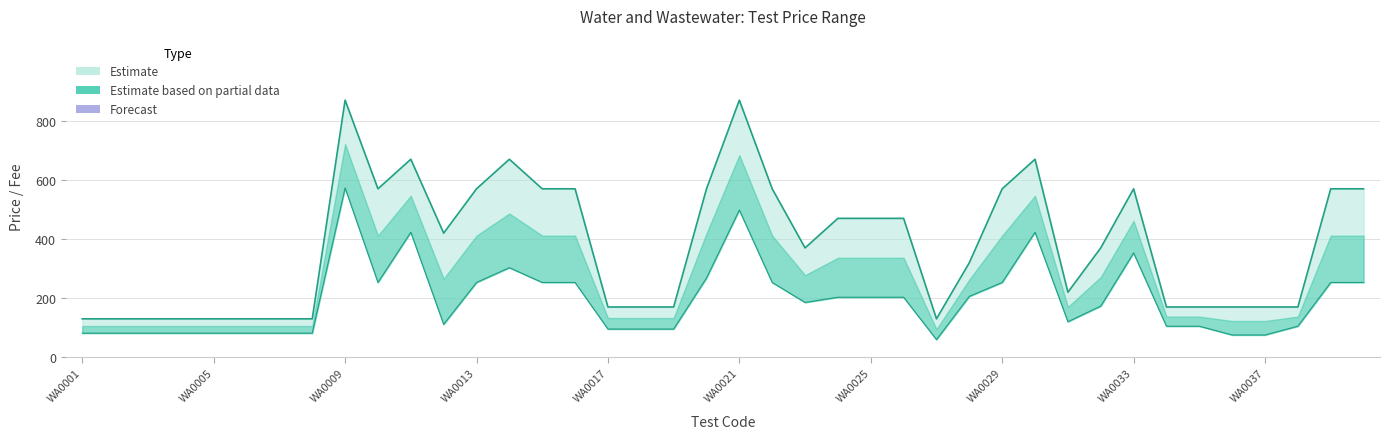

What is the ratio of the value at 14 to the value at 33?

3.4